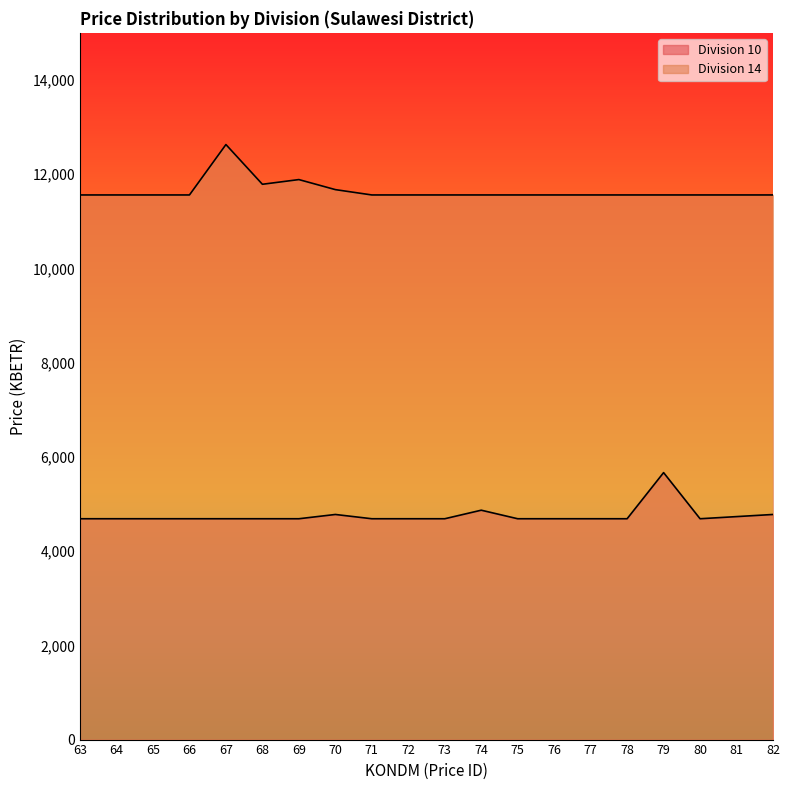

Rank the series at 64 from highest to lowest value.

Division 14, Division 10